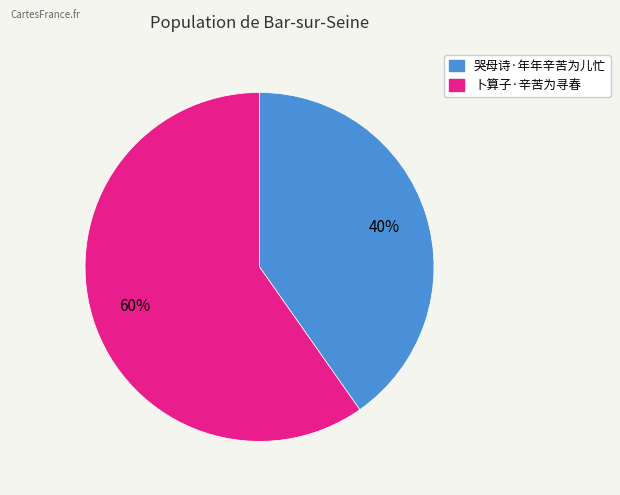

True or false: 哭母诗·年年辛苦为儿忙 accounts for 40% of the total.

True